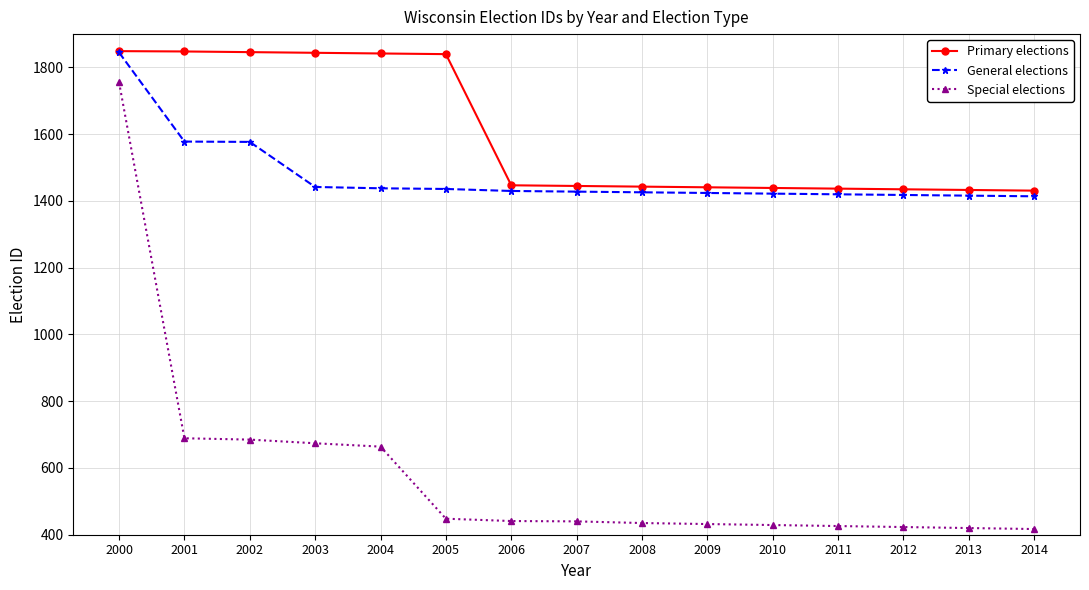

At which category is the sum across all series the highest?

2000